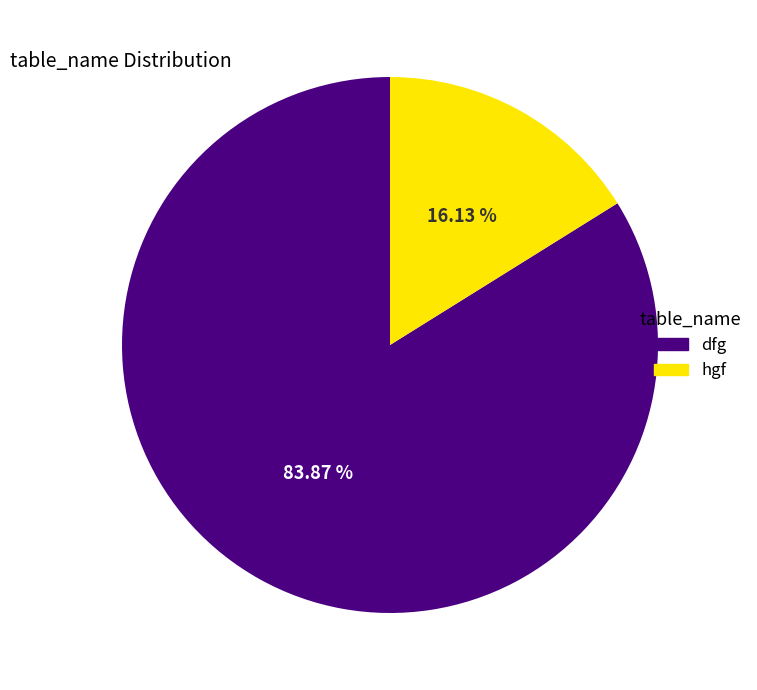

To the nearest percent, what portion does dfg represent?

84%